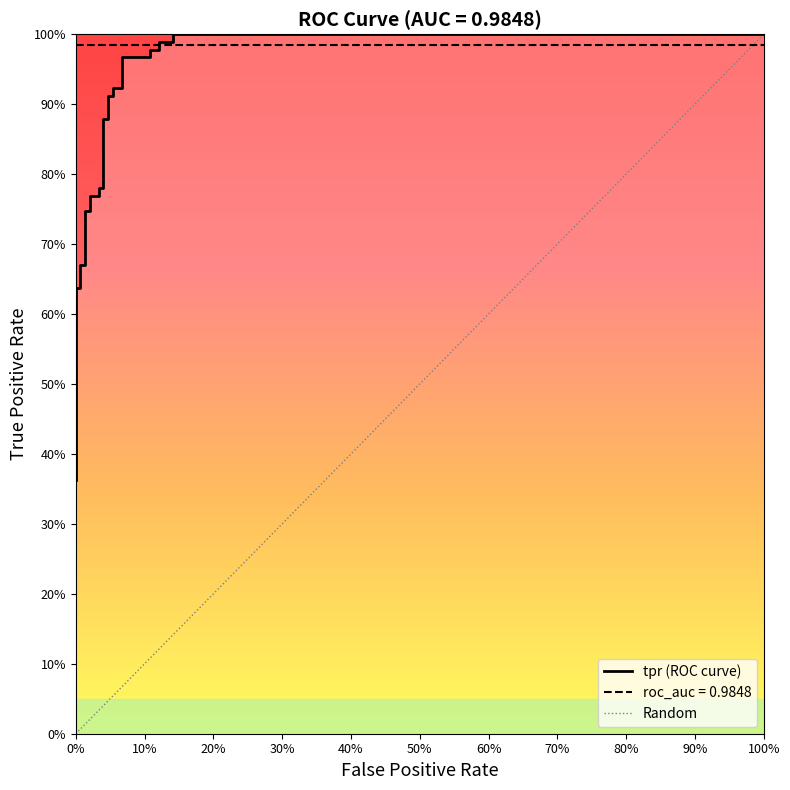

Is this an area chart (filled region under the line)?

No